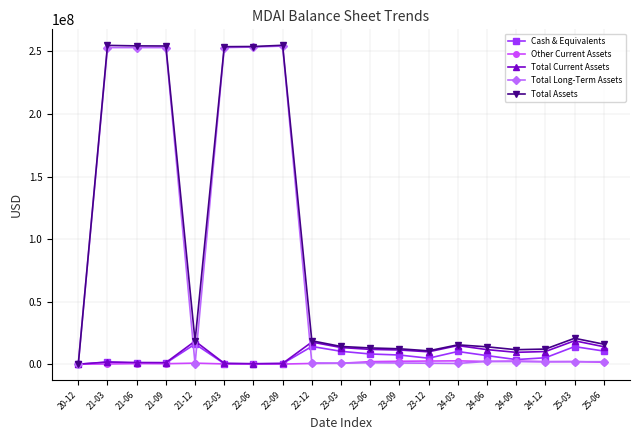

Is the value of Total Long-Term Assets at 23-03 greater than the value of Total Current Assets at 24-12?

No